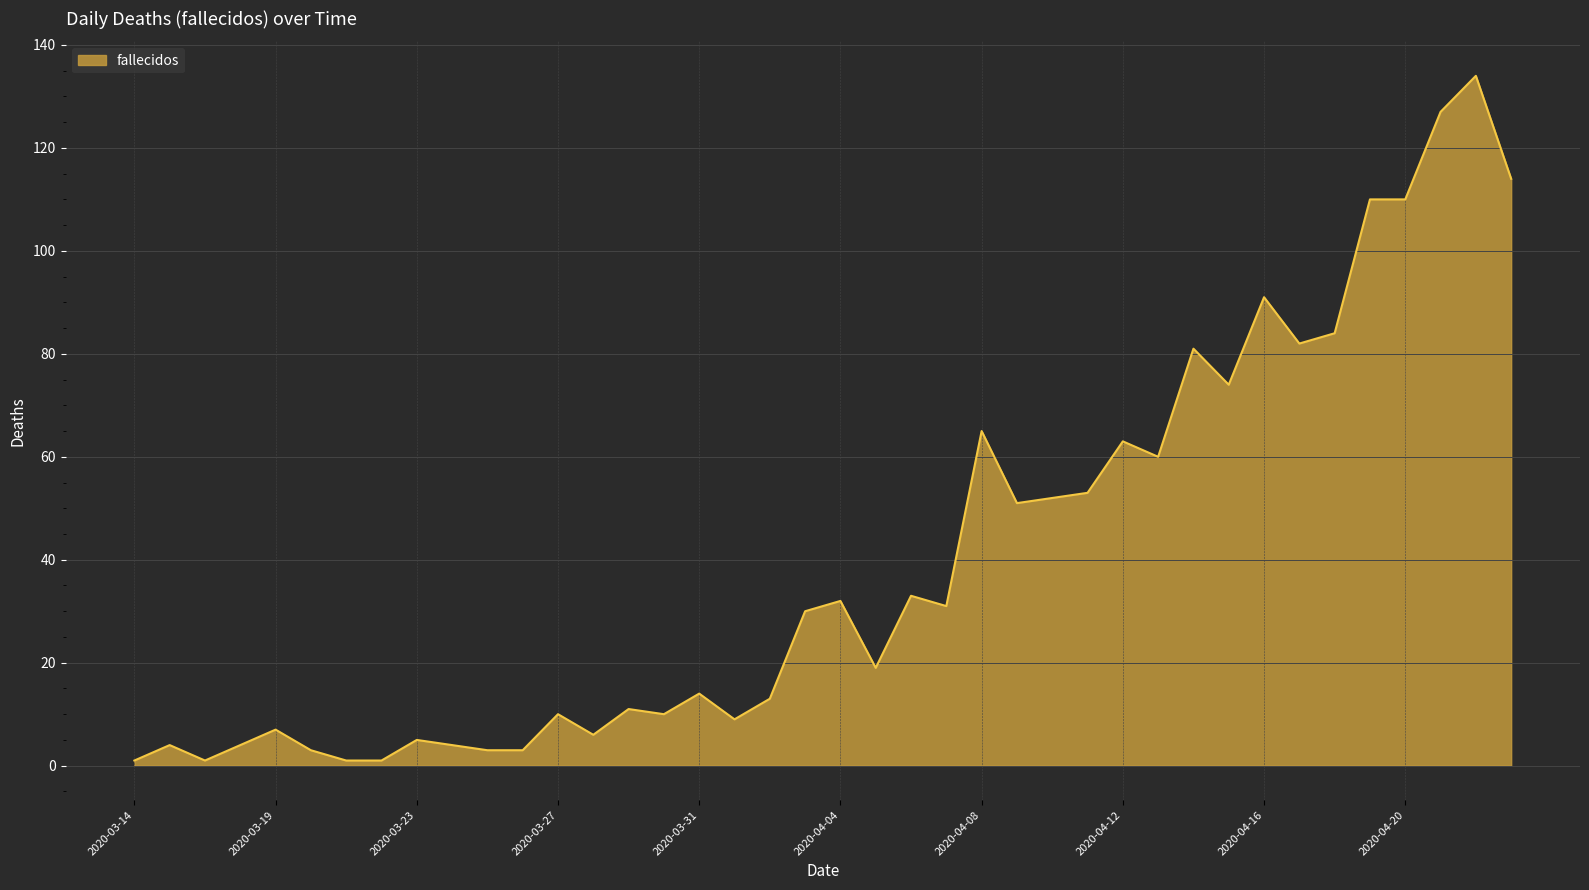

What is the greatest value displayed?

134